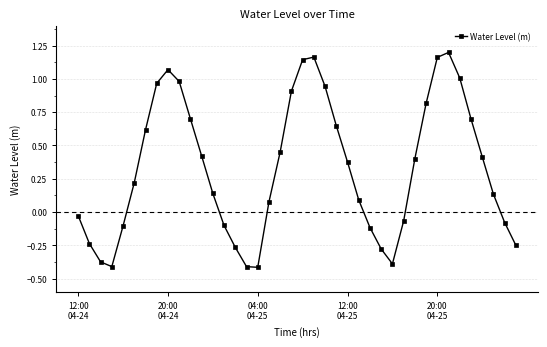

True or false: there are more than 1 points higher than both neighbors.

True